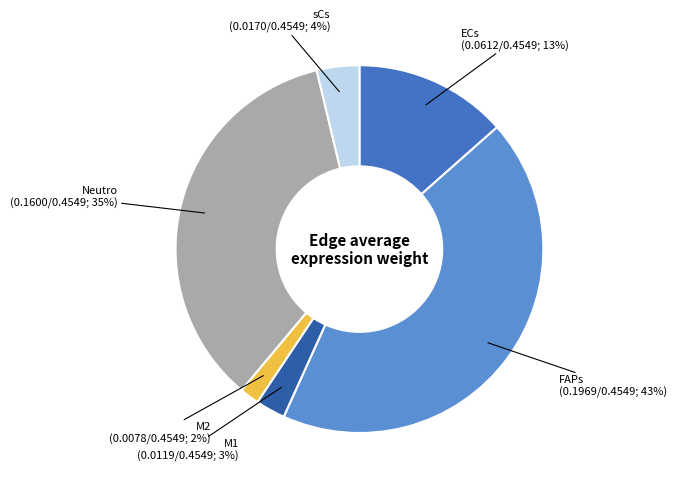

Does any single category account for the majority?

No